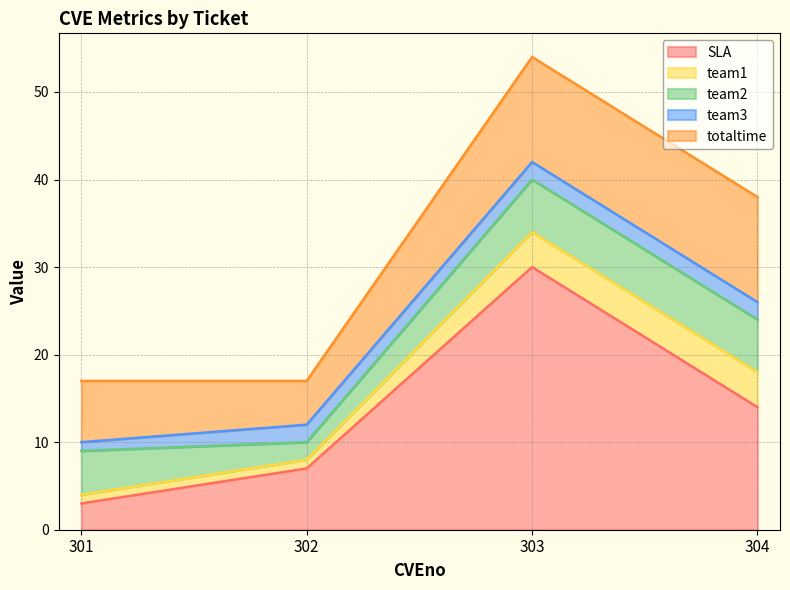

How many data points does each series have?

4